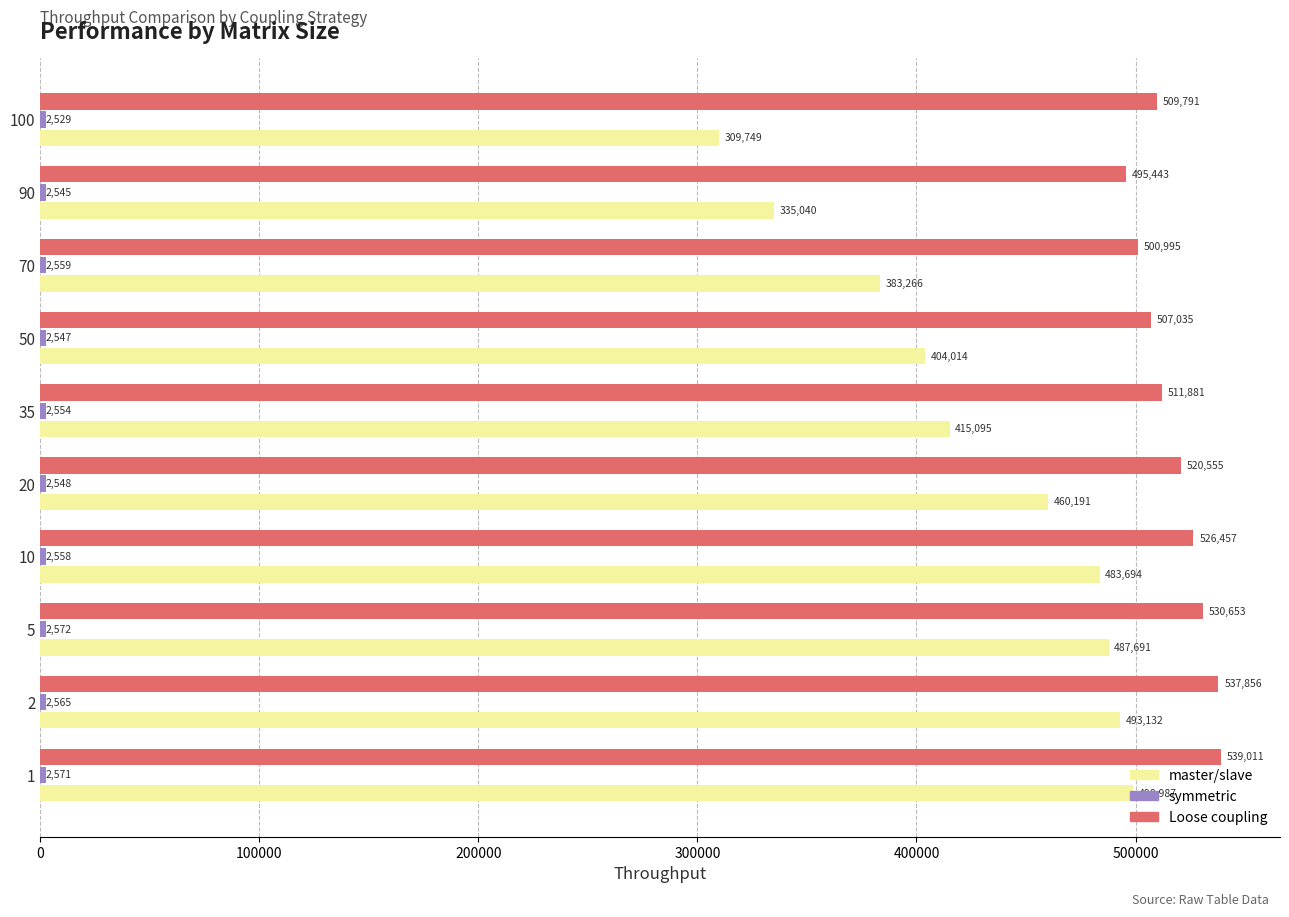

What is the minimum value shown in the chart?

2528.9